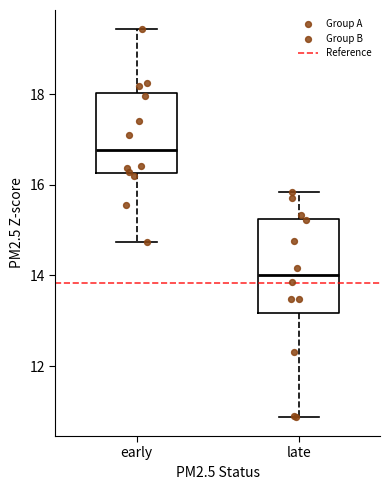

Where does the median line of the box for early sit on the y-axis? The values are not printed on the chart, so give them approximately, as read against the axis.

16.8